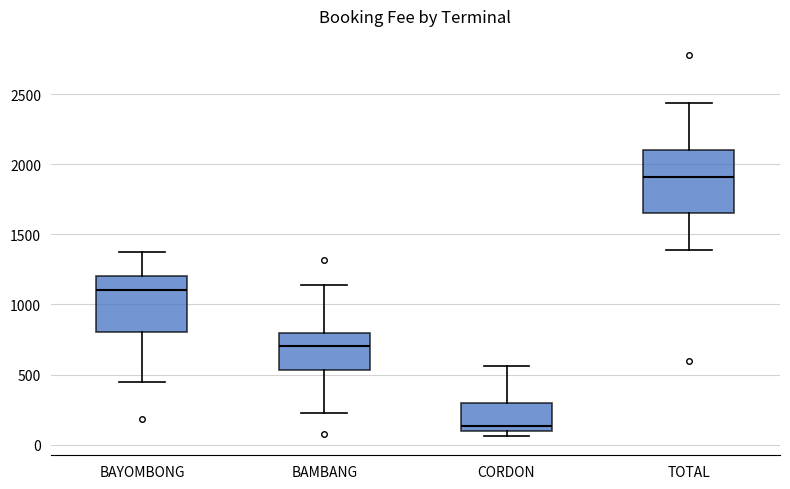

Where does the upper whisker of the box for BAYOMBONG end on the y-axis? The values are not printed on the chart, so give them approximately, as read against the axis.

1400